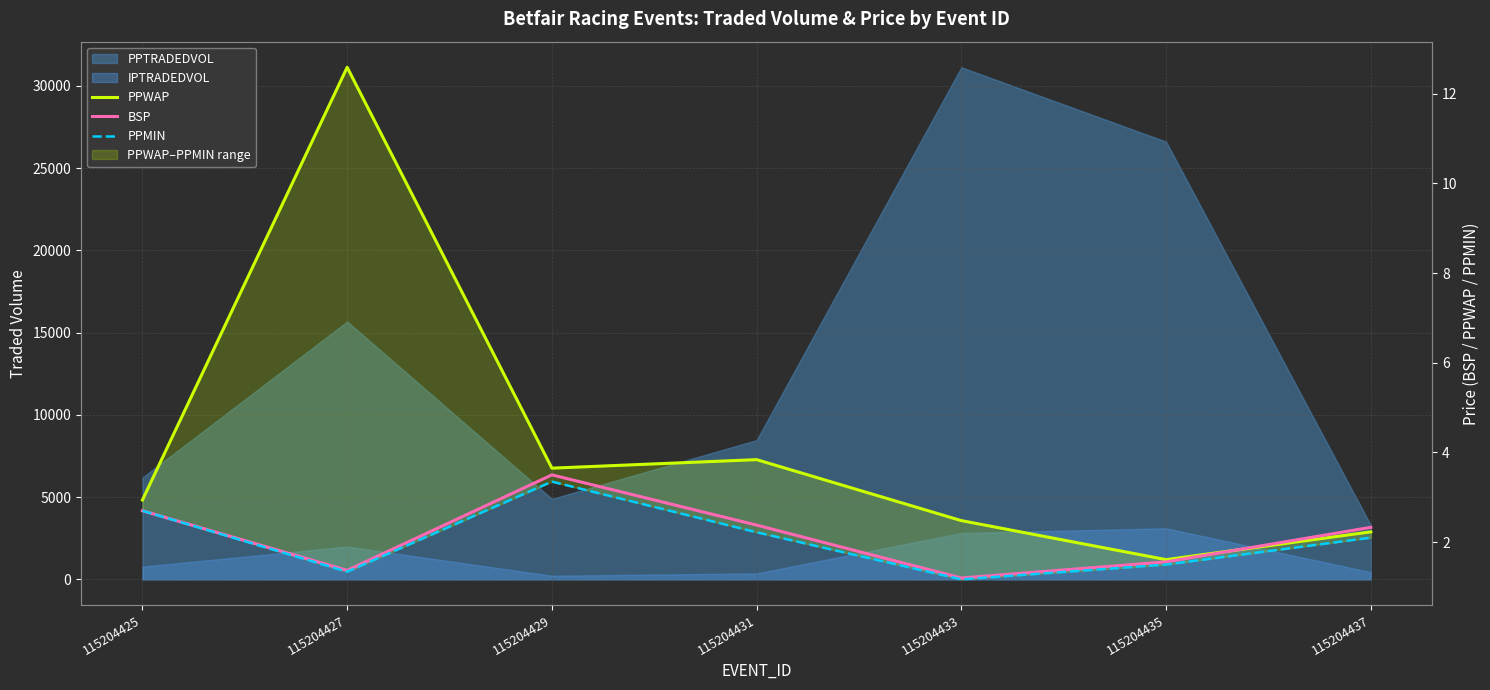

True or false: PPWAP has a value of 1.8 at 115204431.

False